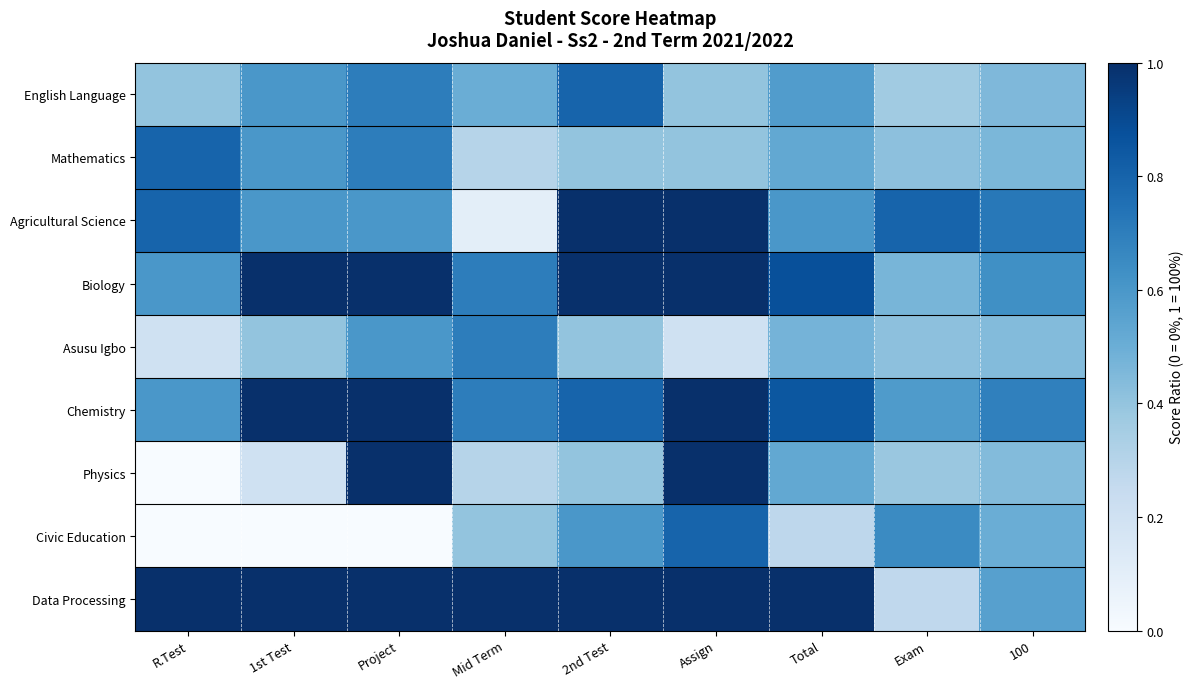

What is the greatest value displayed?

1.0